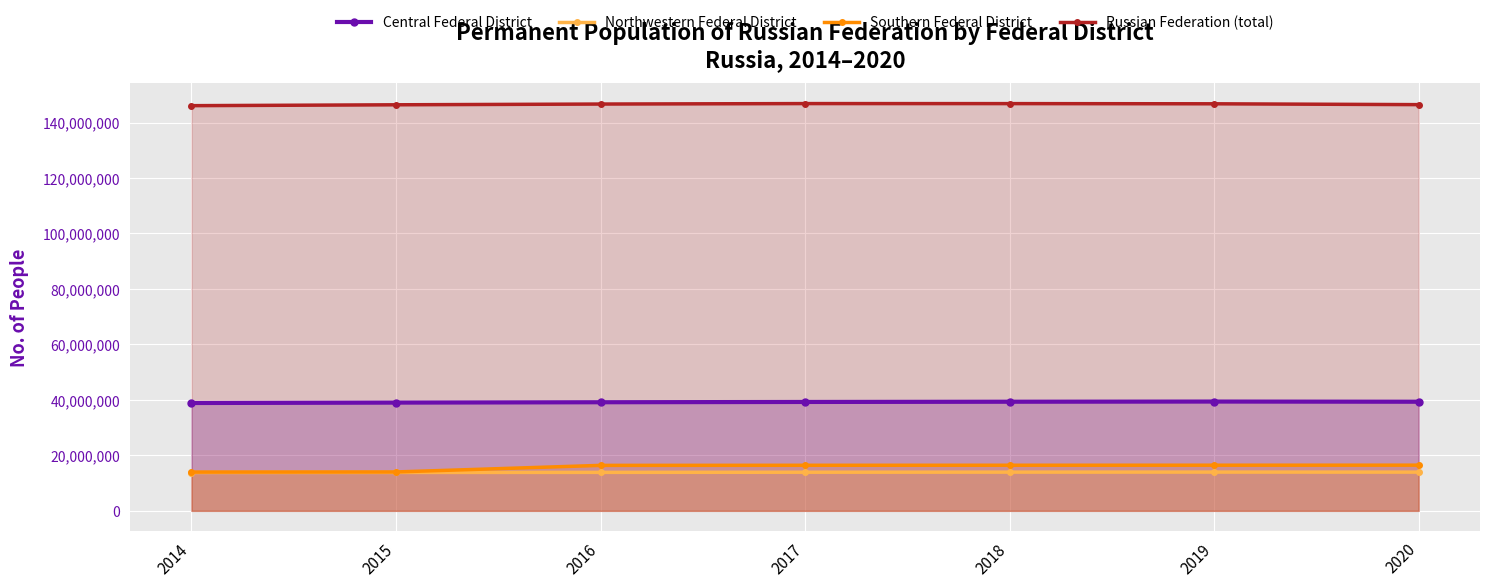

At 2019, list the series in order from largest to smallest.

Russian Federation (total), Central Federal District, Southern Federal District, Northwestern Federal District